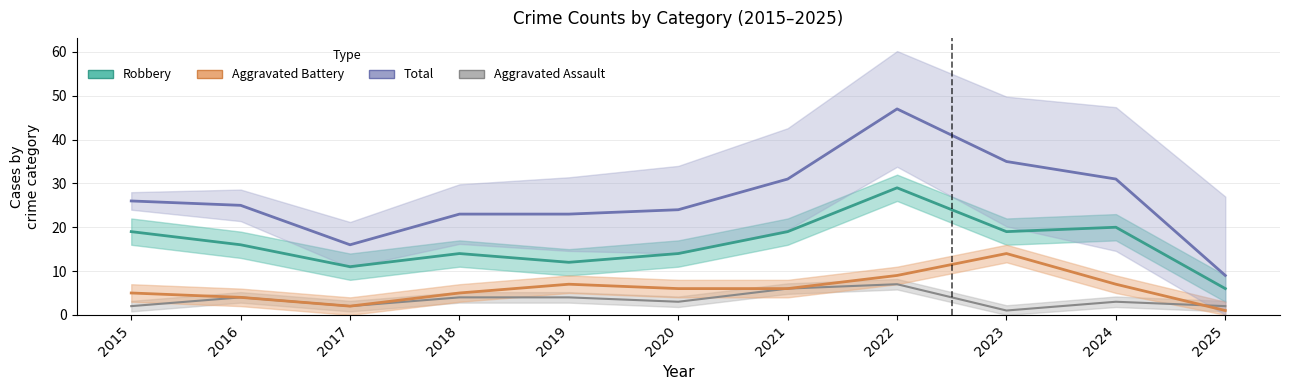

True or false: Aggravated Assault and Total intersect in this chart.

False